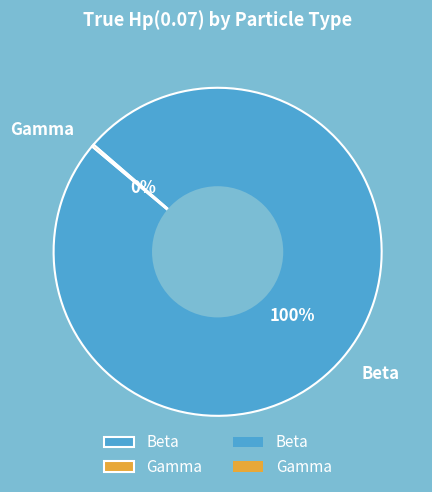

To the nearest percent, what portion does Beta represent?

100%